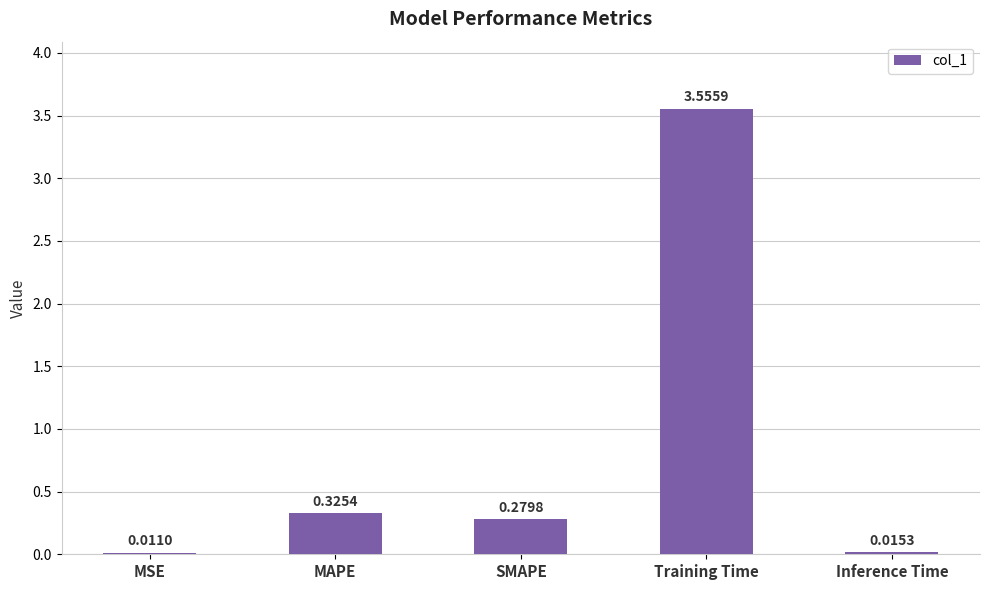

Where is the data nearest to the value 1?

MAPE